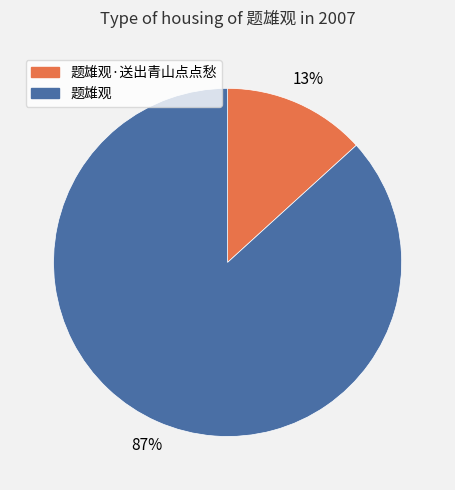

Which has a higher value, 题雄观 or 题雄观·送出青山点点愁?

题雄观